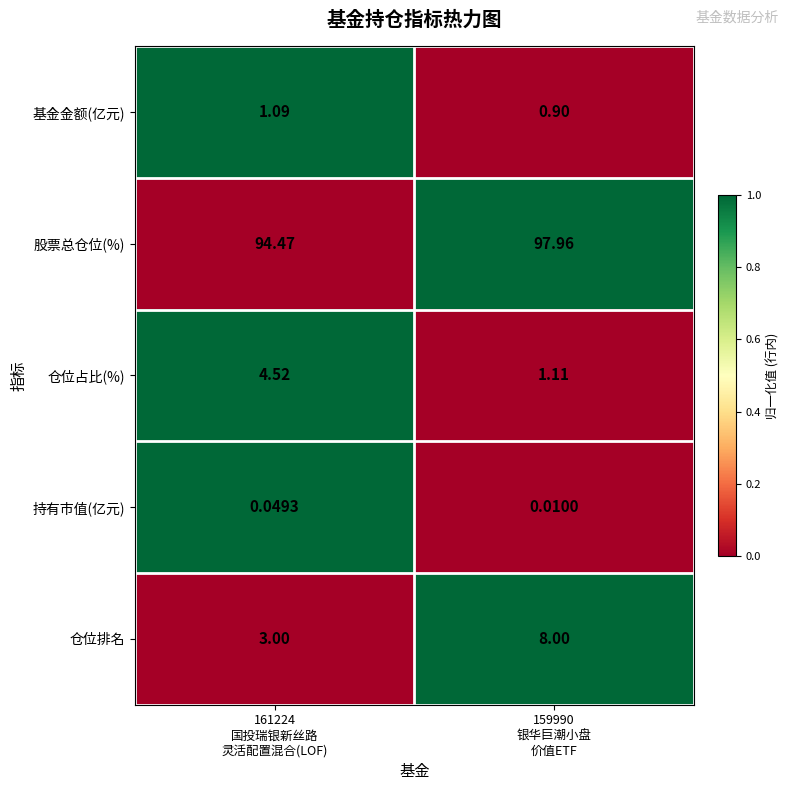

Which series has the largest total across all categories?

股票总仓位(%)